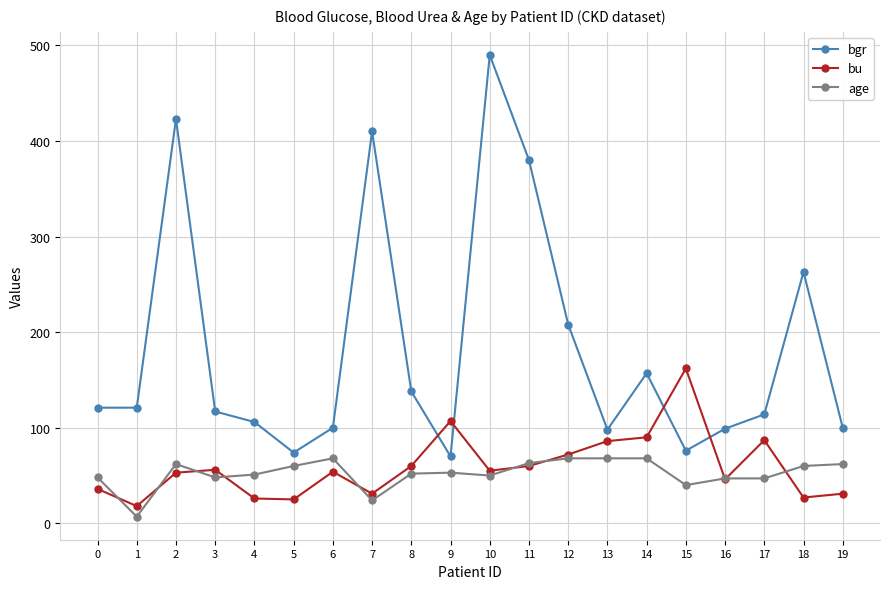

True or false: age and bgr intersect in this chart.

False